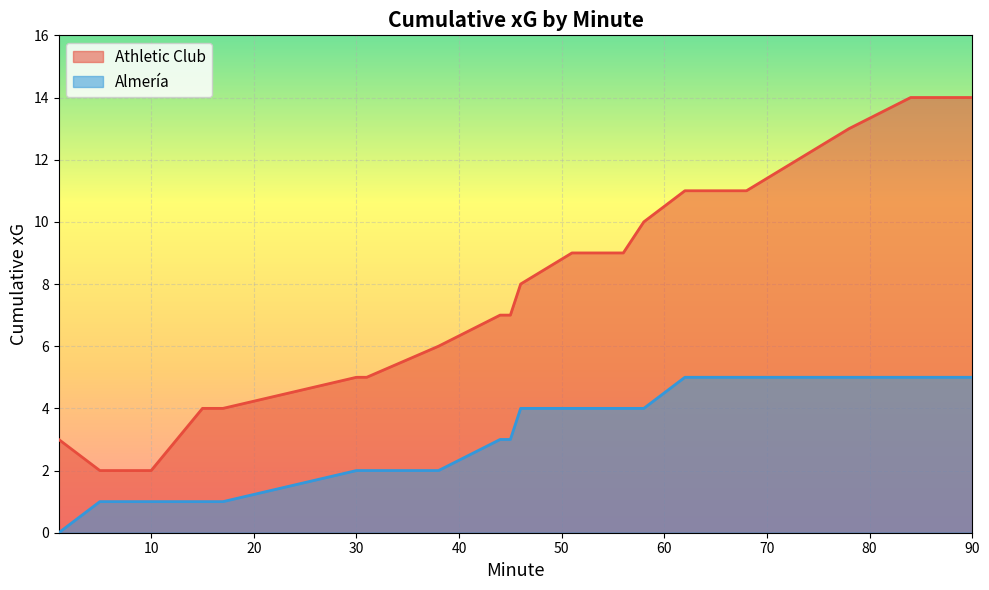

List the labels in order of Athletic Club value, smallest first.

5, 10, 1, 15, 17, 30, 31, 38, 44, 45, 46, 51, 56, 58, 62, 68, 73, 78, 84, 90